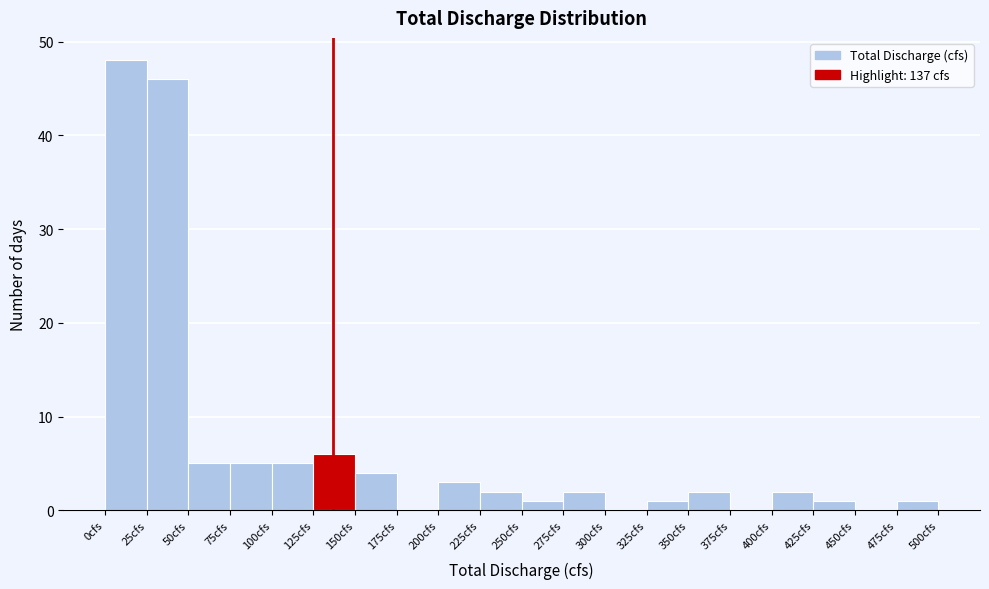

Which range on the x-axis has the tallest bar?

0 to 25